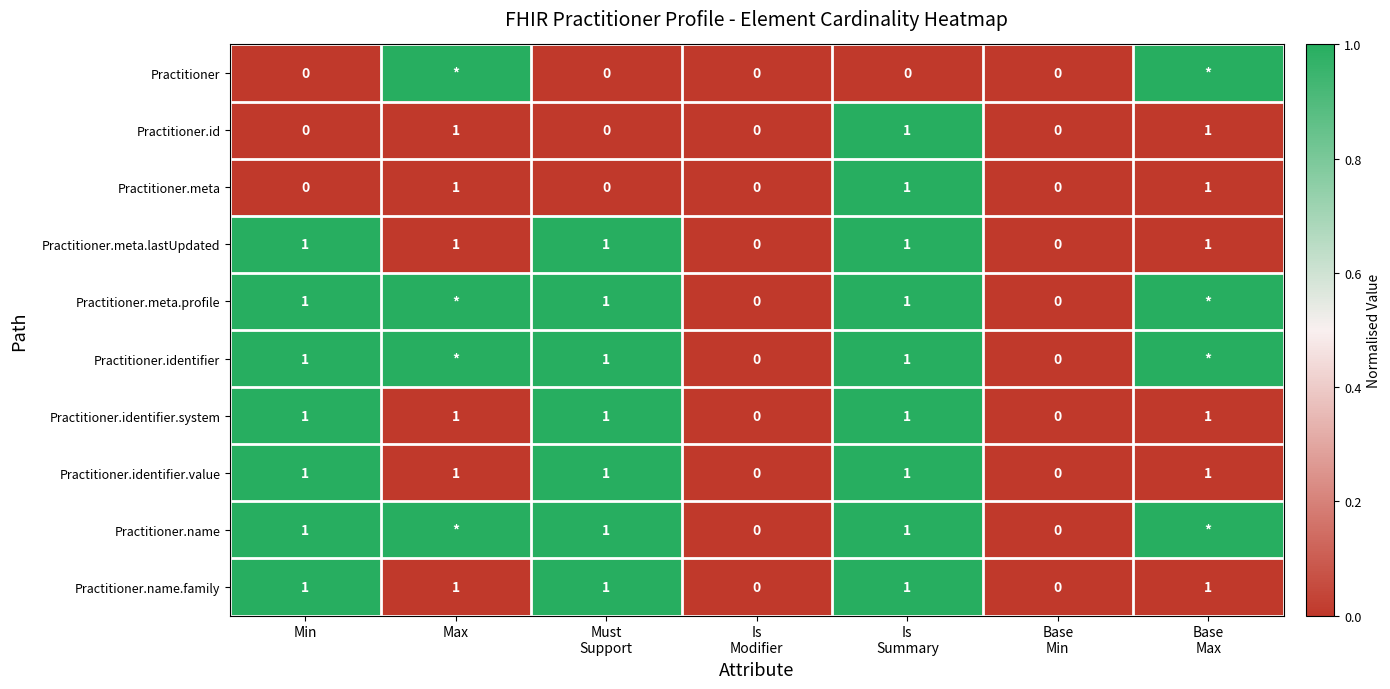

True or false: Practitioner.id has a value of 0 at Min.

True